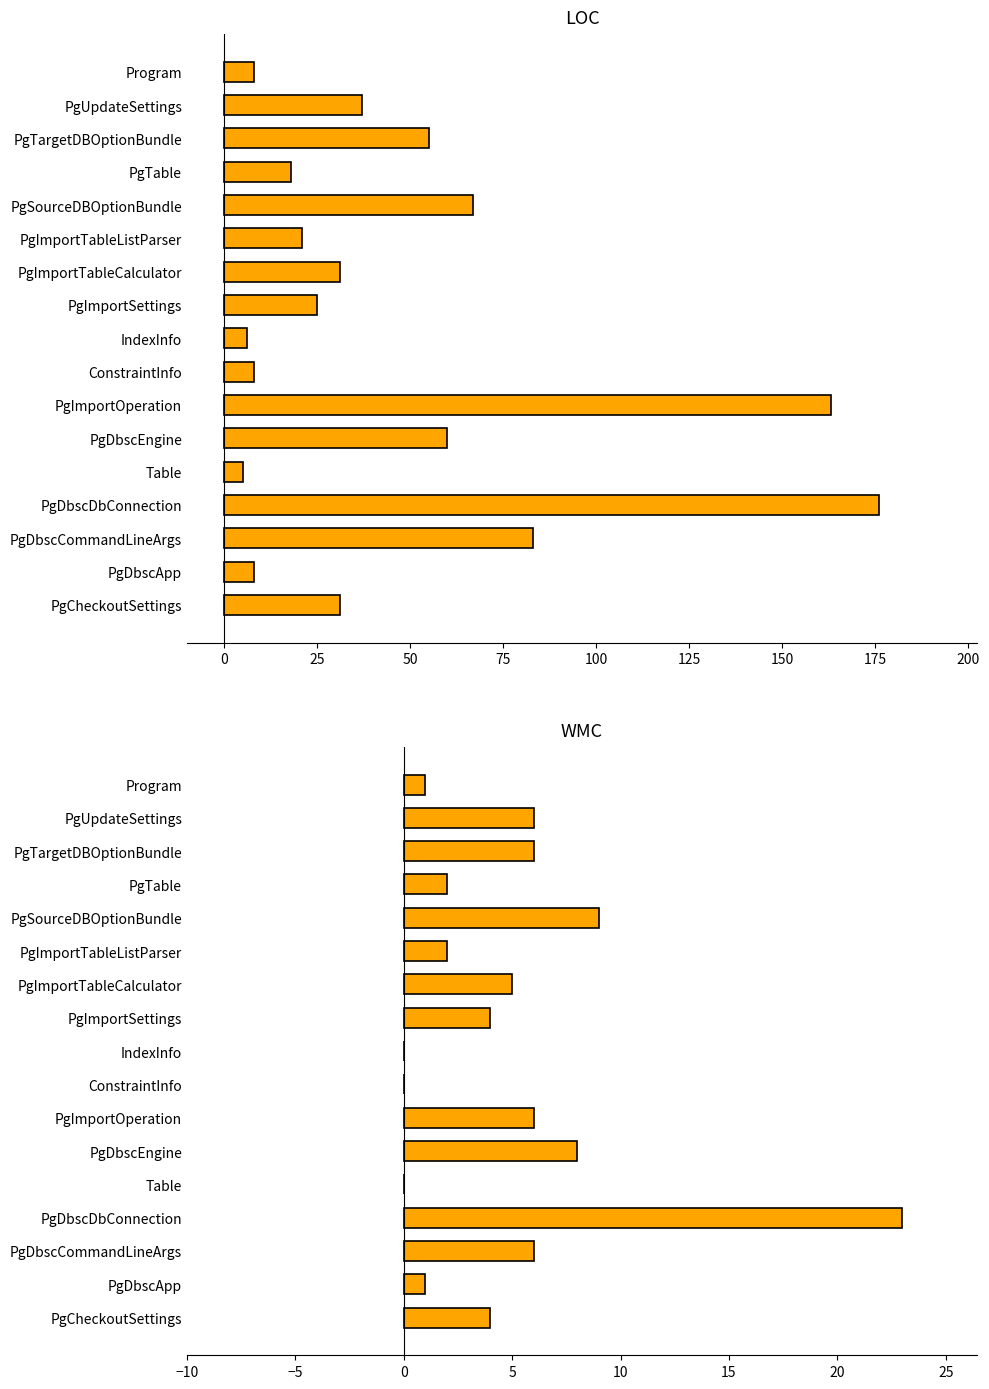

List the series in order of their peak value, lowest first.

WMC, LOC